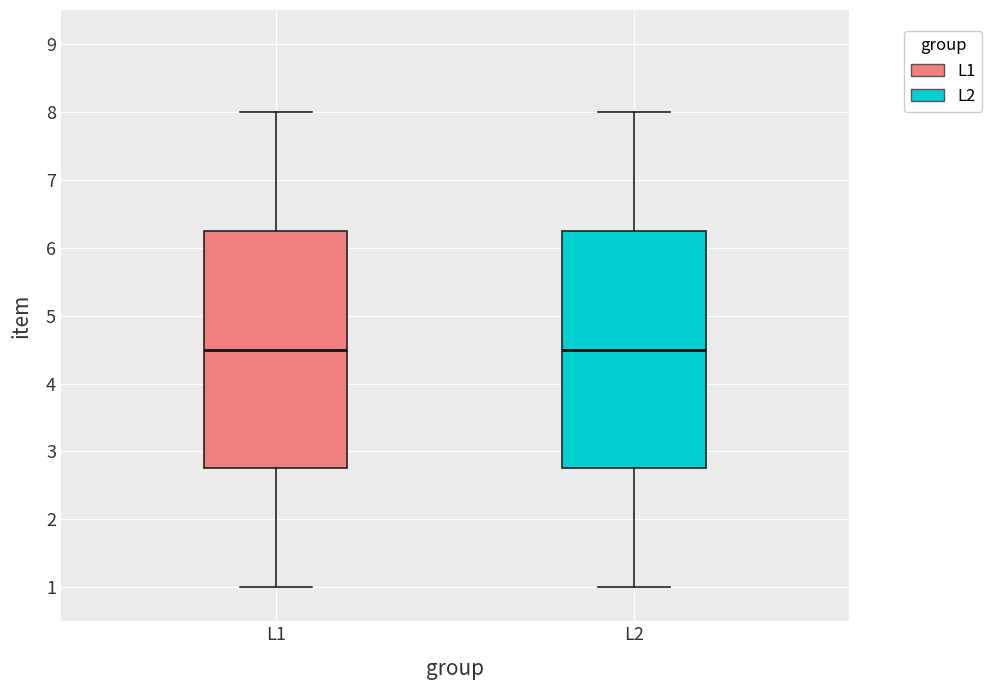

Where does the median line of the box for L2 sit on the y-axis? The values are not printed on the chart, so give them approximately, as read against the axis.

4.5